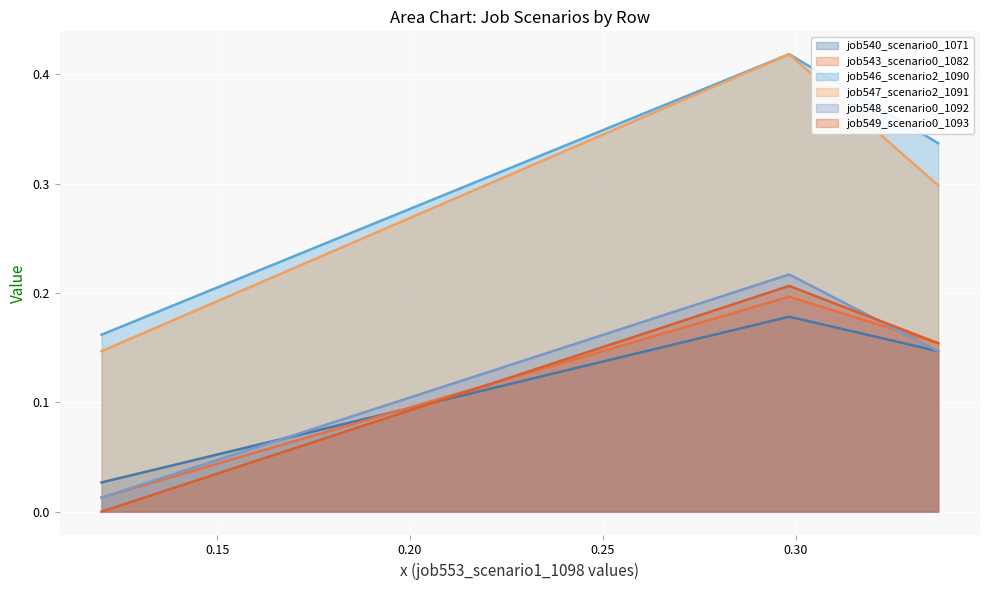

What is the greatest value displayed?

0.4